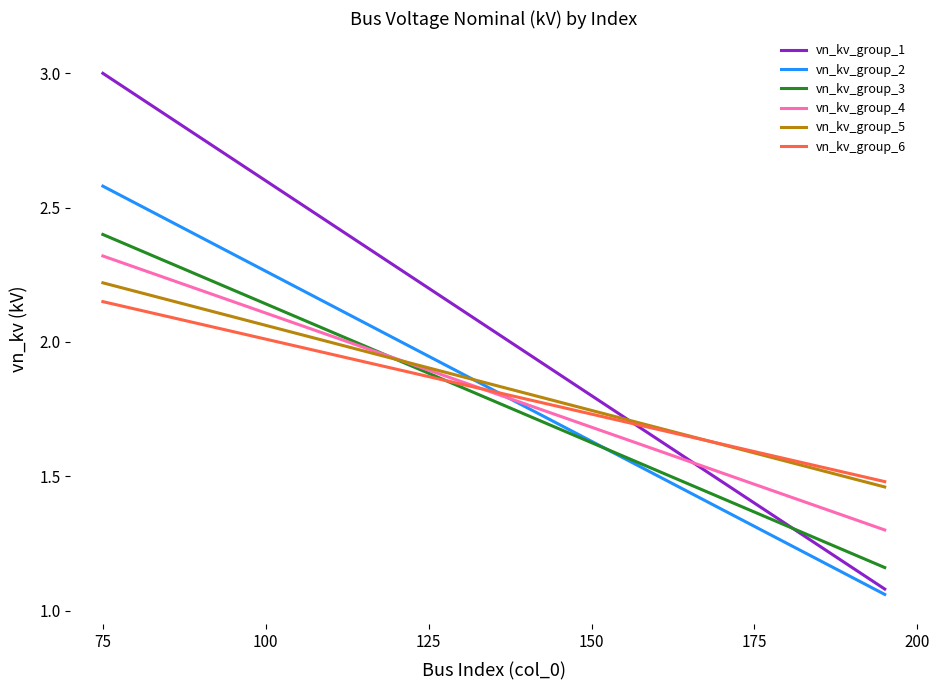

What is the maximum value shown in the chart?

3.0